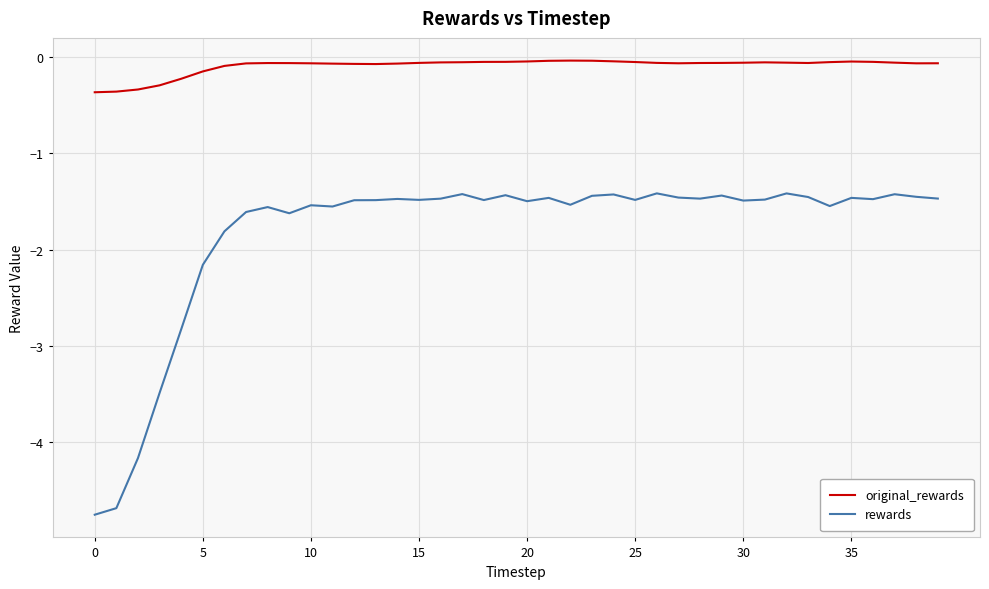

List the series in order of their peak value, highest first.

original_rewards, rewards